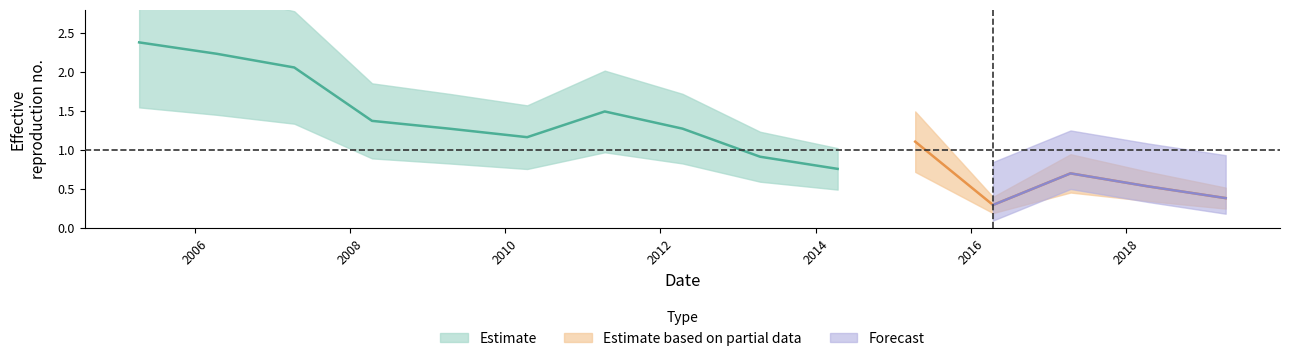

True or false: the data shows 0.3 at 2014-04-15.

False